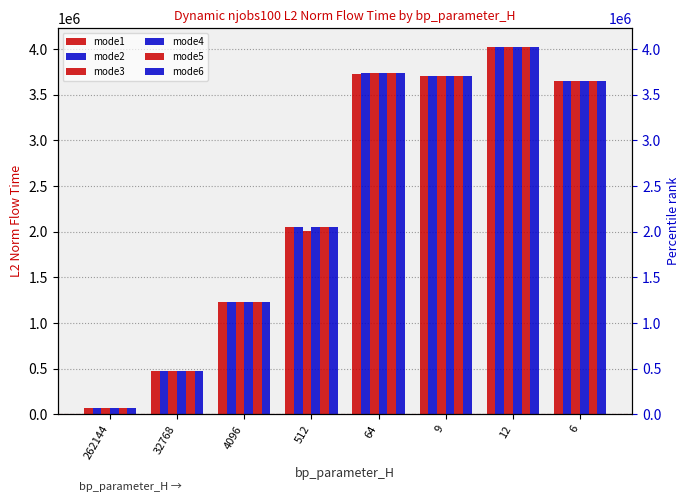

Which series has the widest spread of values?

mode1